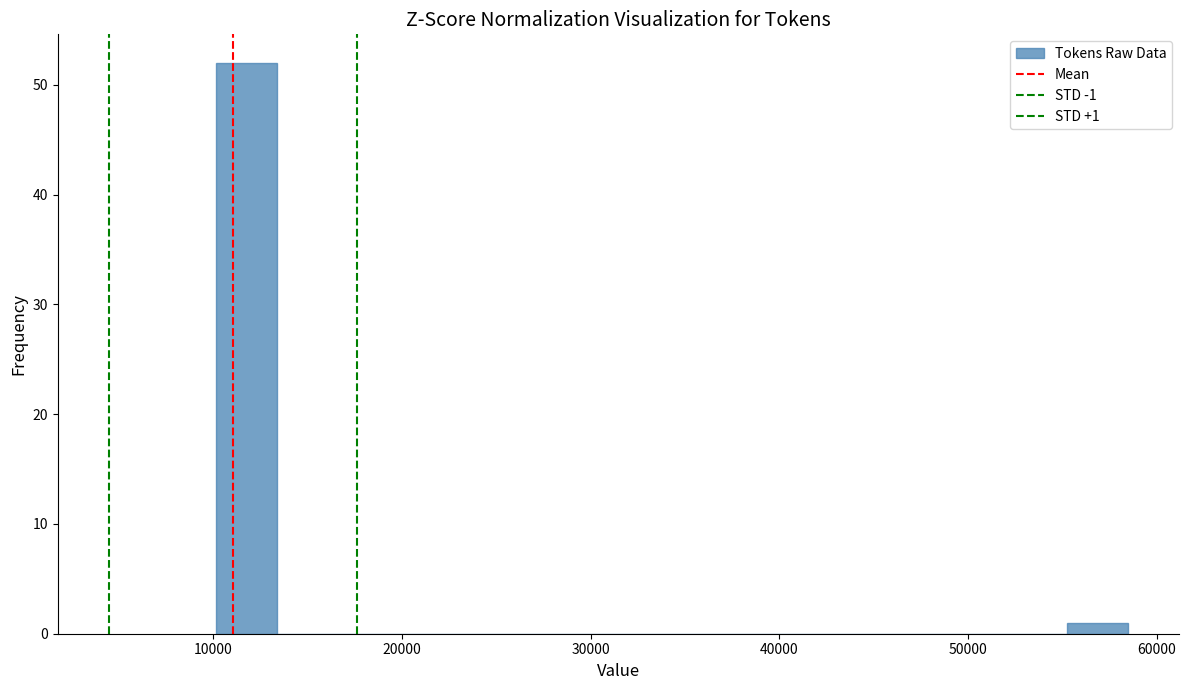

Read against the x-axis, roughly where is the centre of the tallest bar?

12000